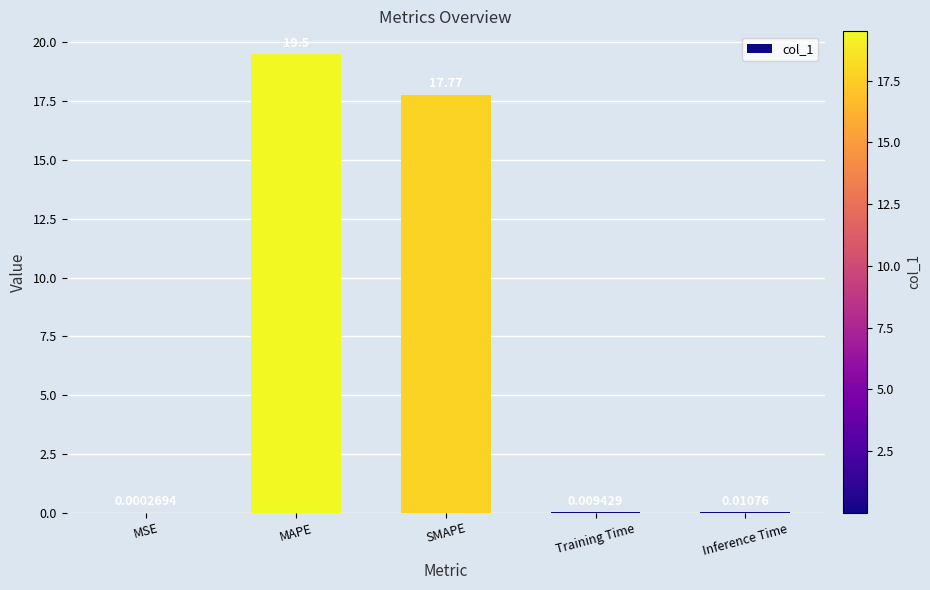

Which category has the highest value across all series?

MAPE